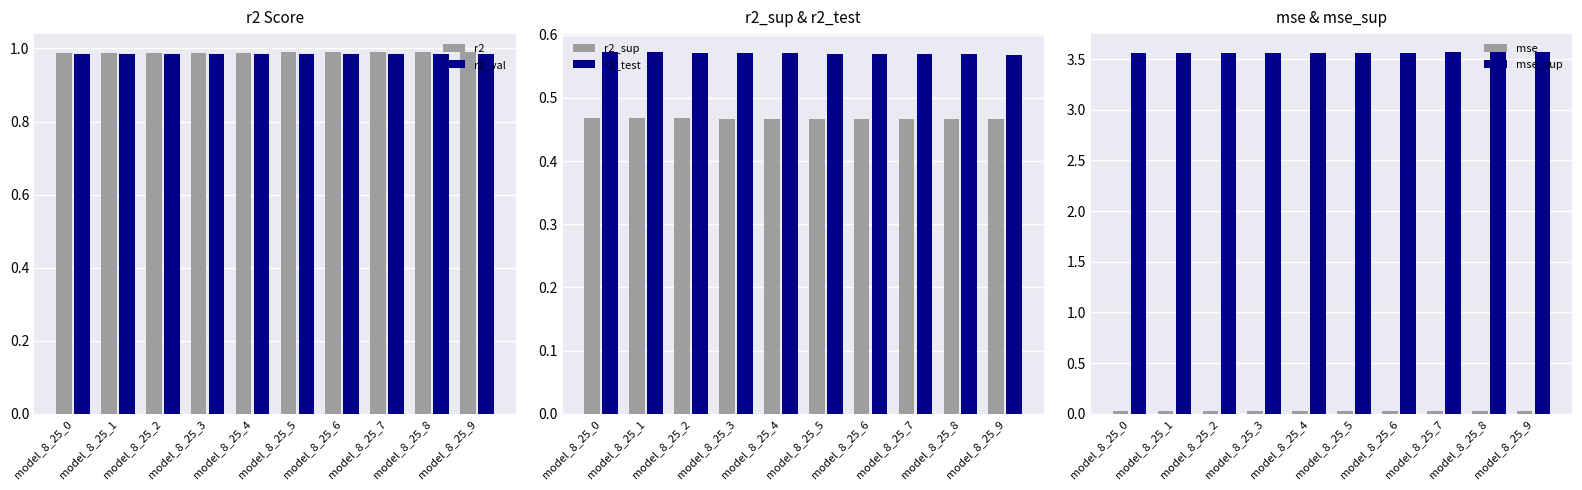

What are all the series names shown in the legend?

r2, r2_val, r2_sup, r2_test, mse, mse_sup